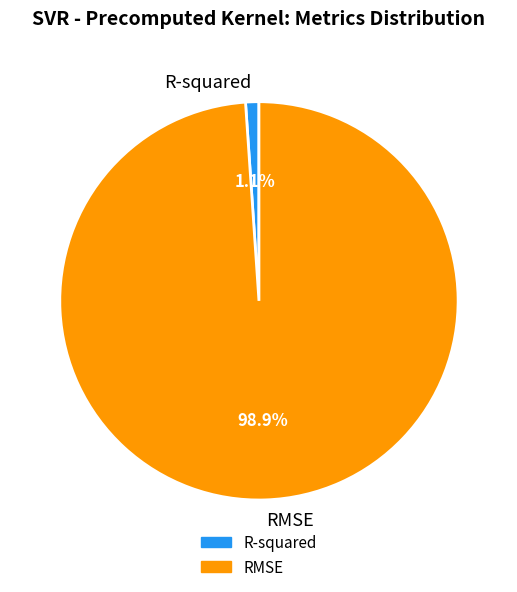

To the nearest percent, what is the difference between the RMSE and R-squared slice percentages?

98%